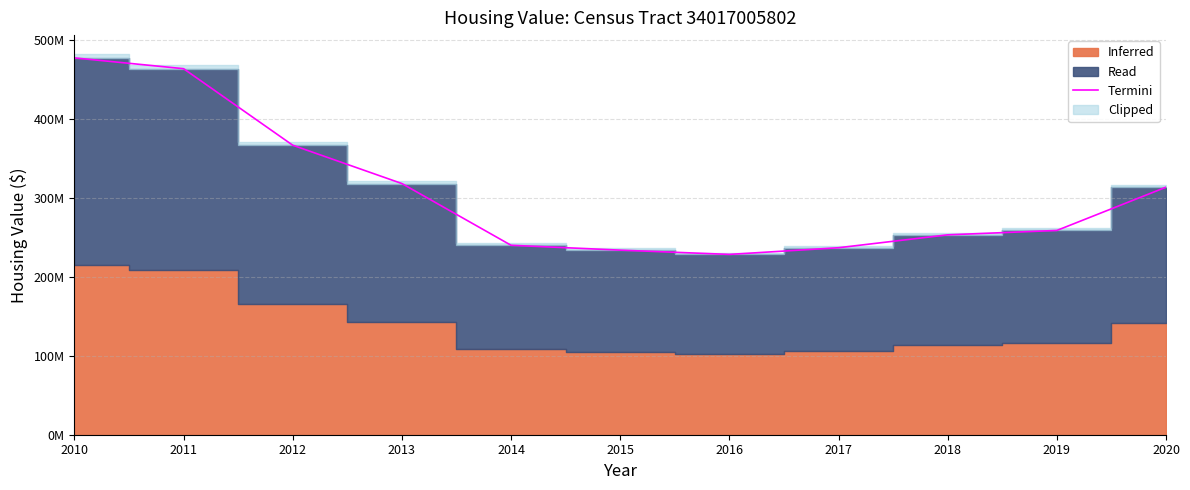

The chart shows a value of 317878000 at 2013. True or false?

True